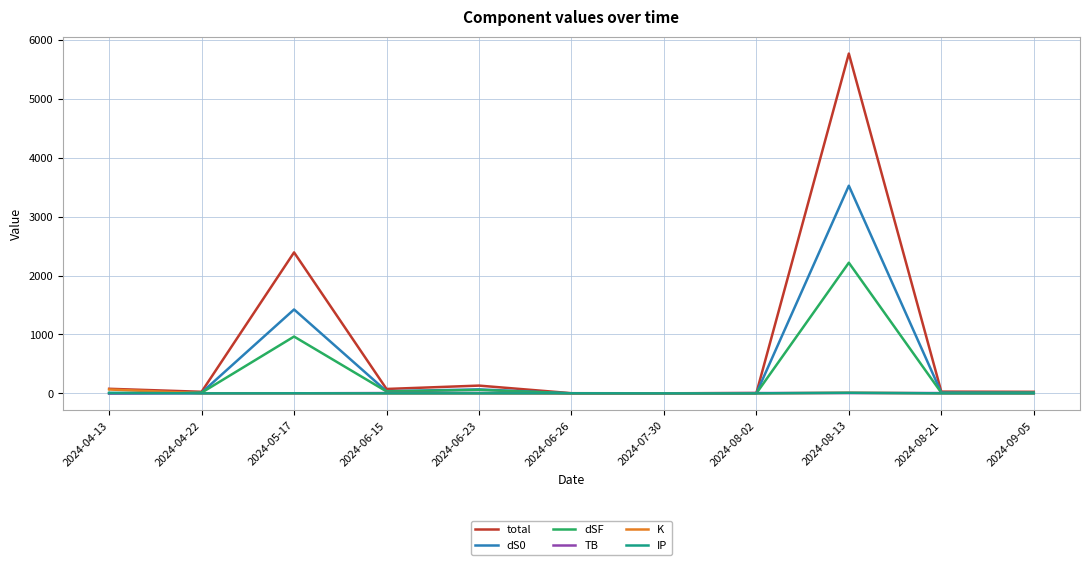

At which category does the chart reach its peak across all series?

2024-08-13